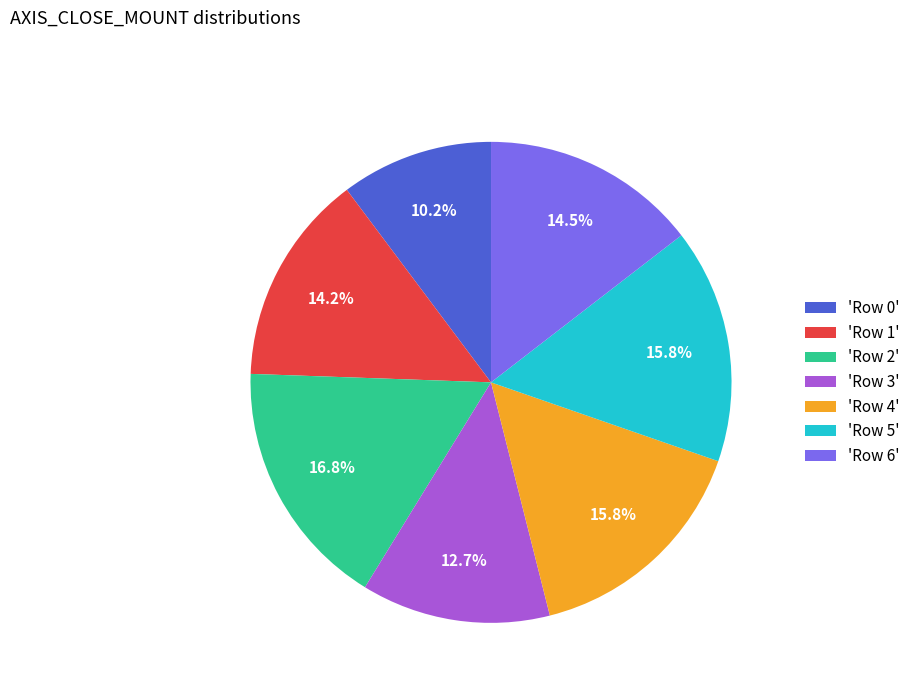

How much of the chart is everything except 'Row 2'?

83.2%